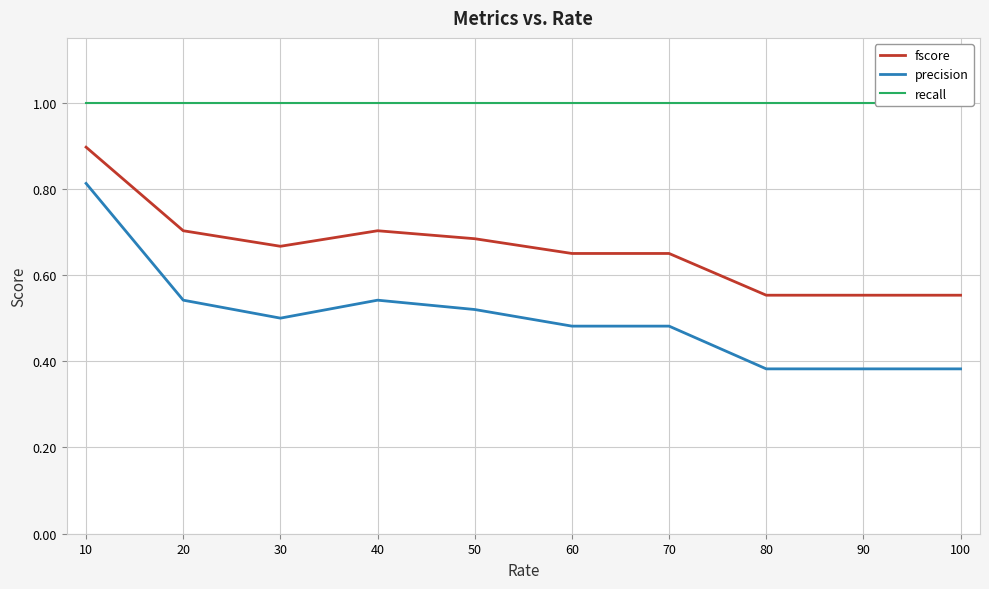

The value of fscore at 50 is 1.0. True or false?

False